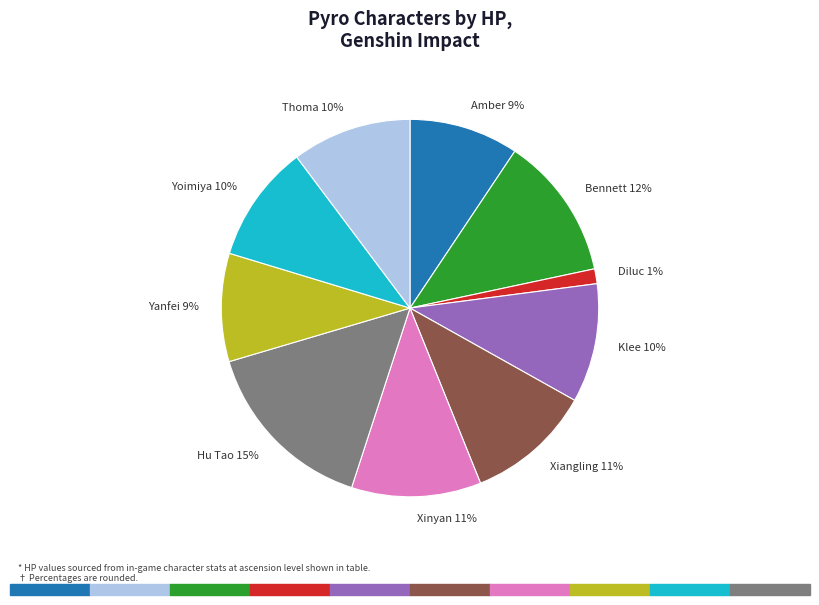

Is the sum of Hu Tao 15% and Xiangling 11% greater than half?

No